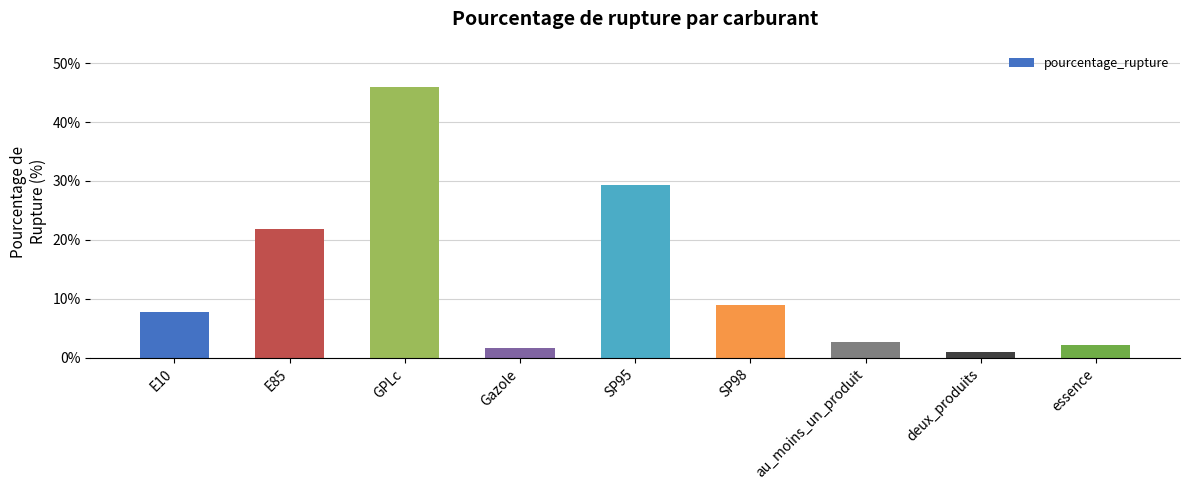

Are the bars grouped side by side (vs. stacked)?

No